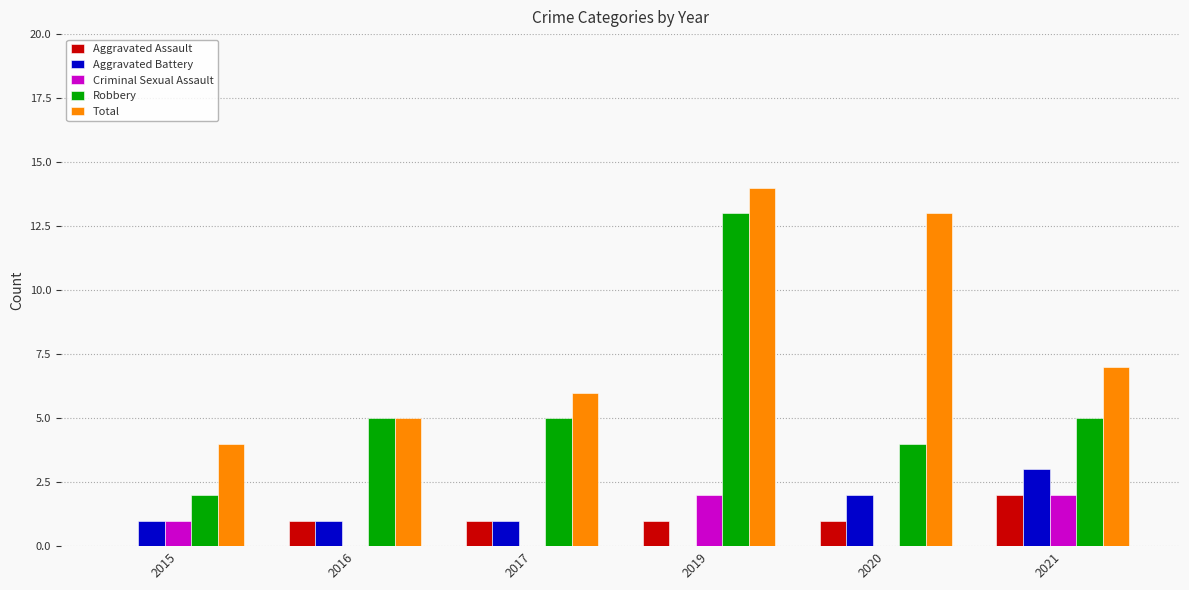

What is the sum of all Robbery values?

34